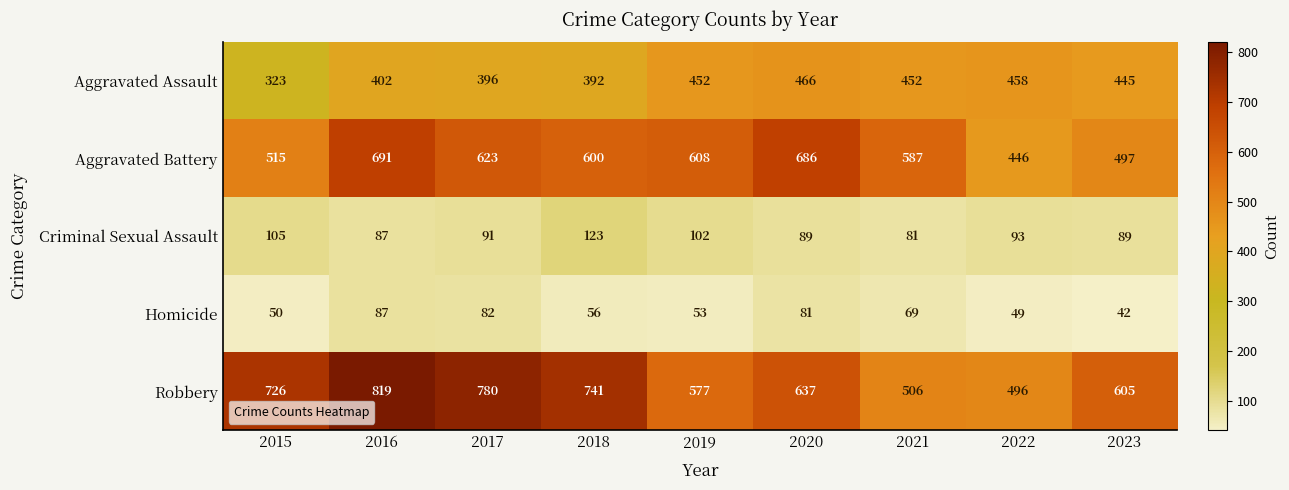

Rank the series by their maximum value, from highest to lowest.

Robbery, Aggravated Battery, Aggravated Assault, Criminal Sexual Assault, Homicide